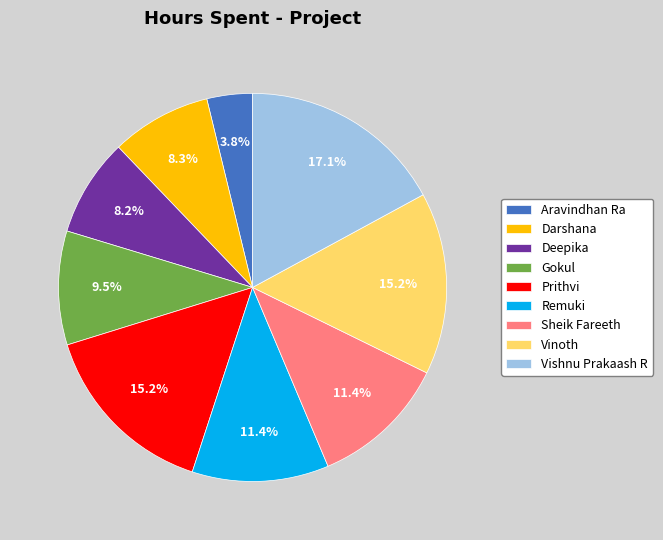

What percentage is the Deepika slice, to the nearest percent?

8%